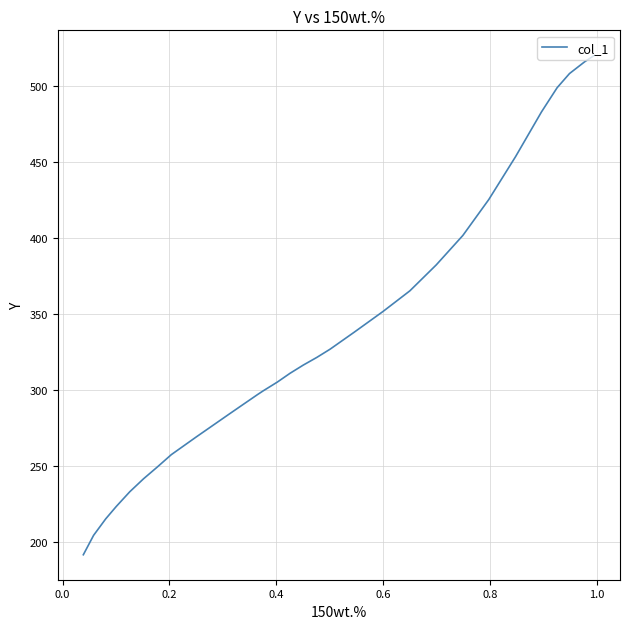

True or false: the data has more than 2 interior local peaks.

False